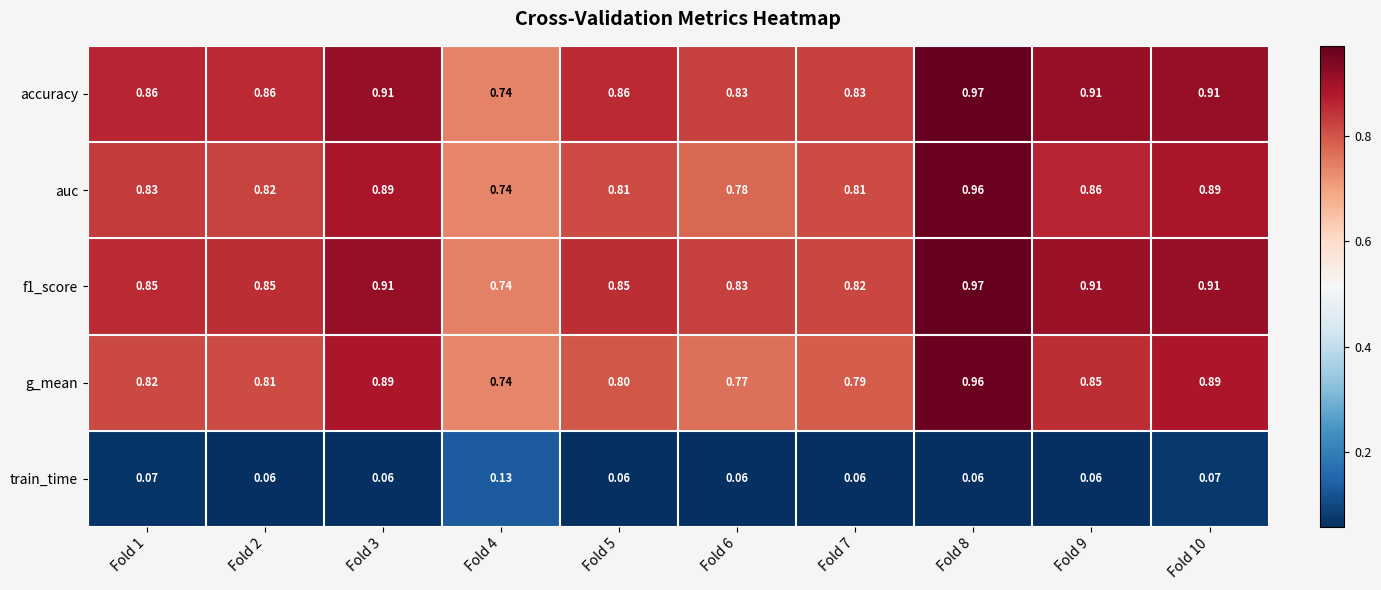

Which series has the largest total across all categories?

accuracy